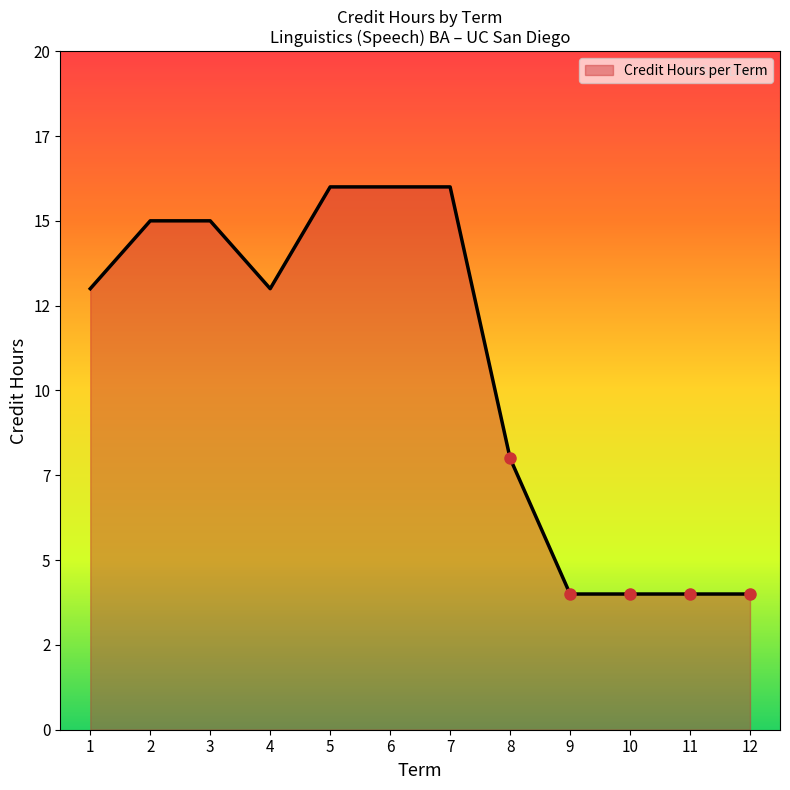

Which has a higher value, 3 or 1?

3